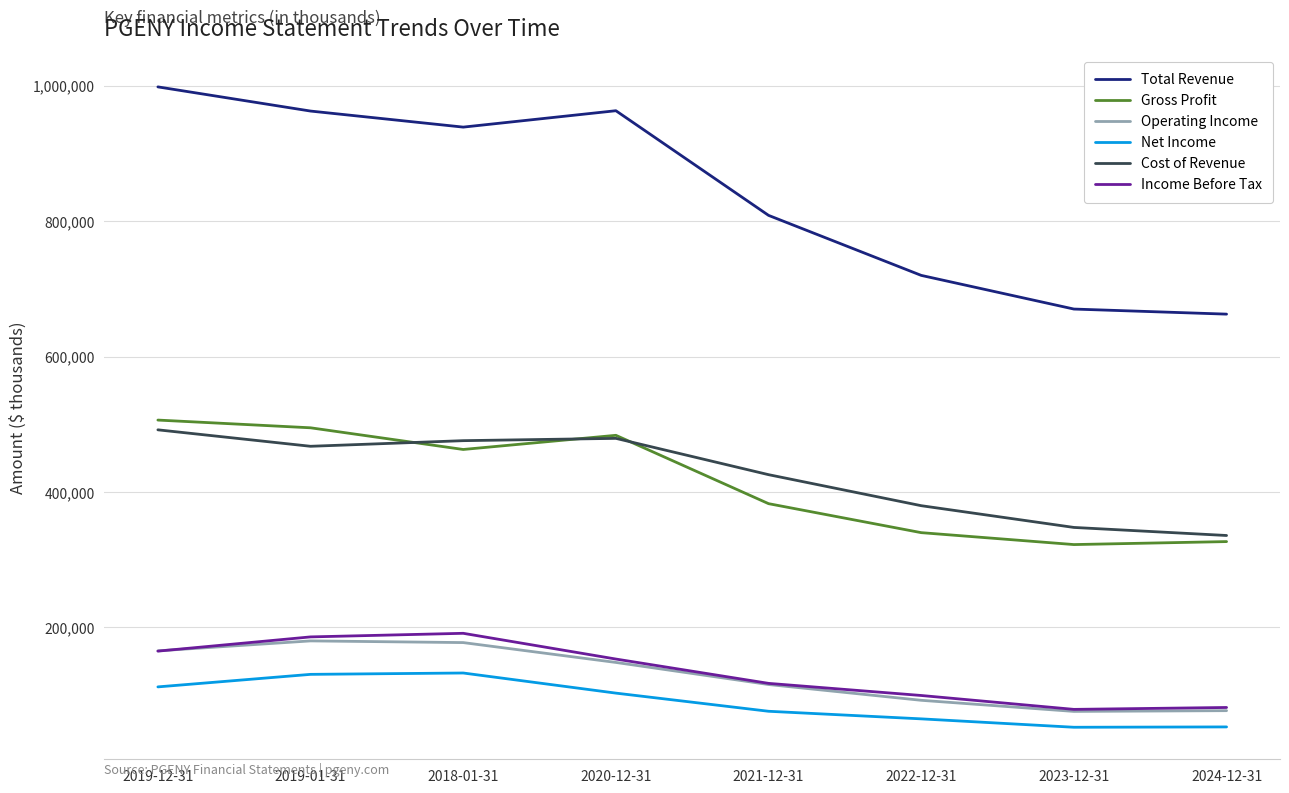

Which category has the highest value across all series?

2019-12-31